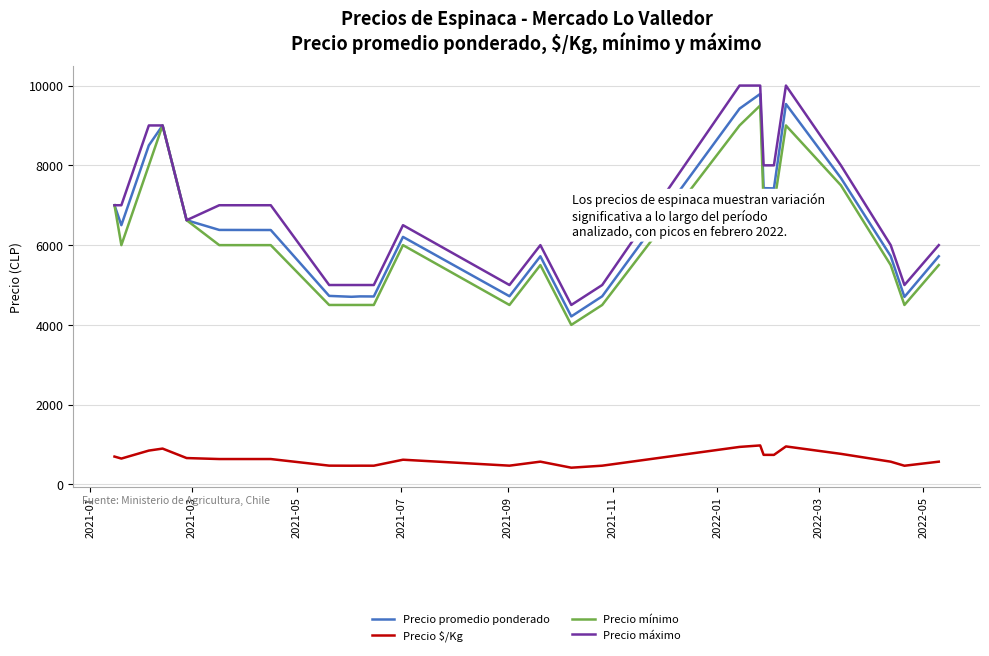

How many series are shown in this chart?

4